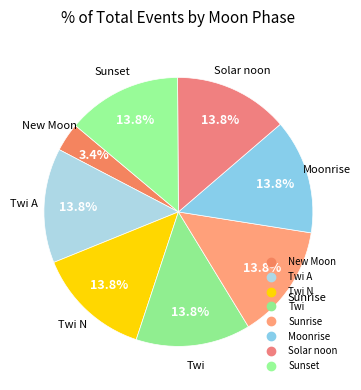

How many slices are in this pie chart?

8